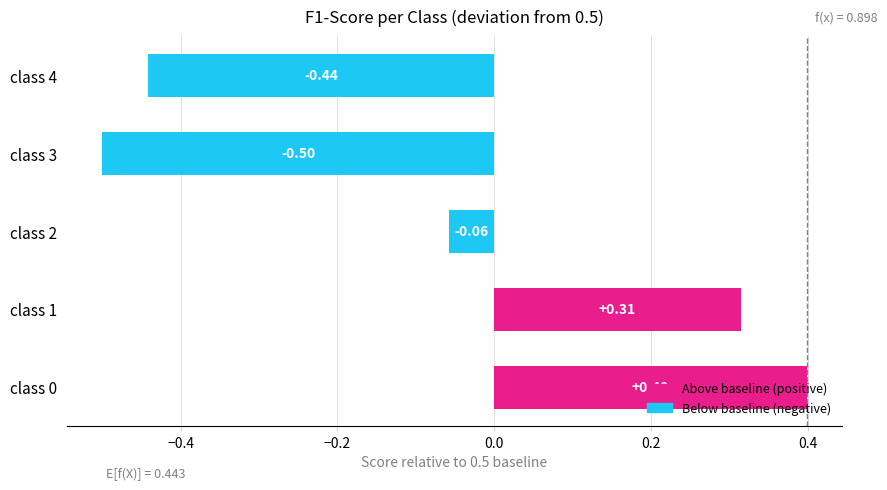

What is the sum of the values at class 2 and class 3?

-0.6